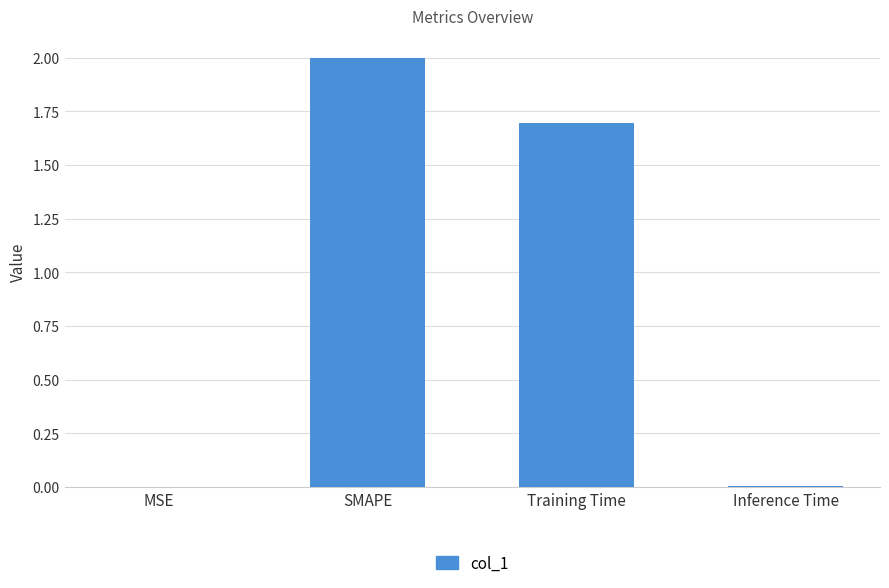

Approximately how many times larger is the value at Training Time compared to SMAPE?

0.8